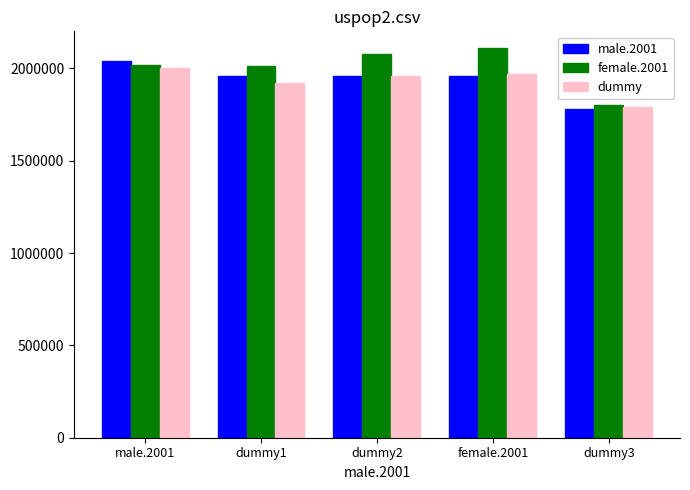

Rank the series by their average value, from highest to lowest.

female.2001, male.2001, dummy